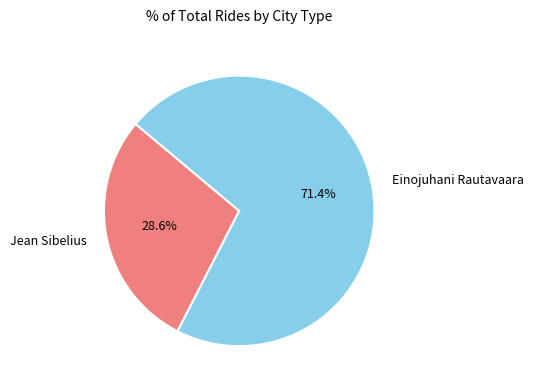

Which category accounts for the majority?

Einojuhani Rautavaara